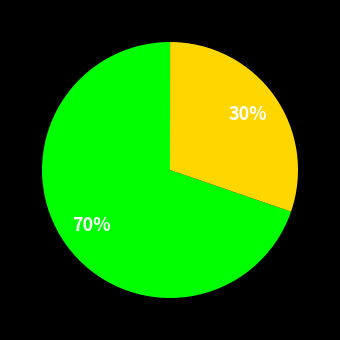

To the nearest percent, what is the average slice percentage?

33%